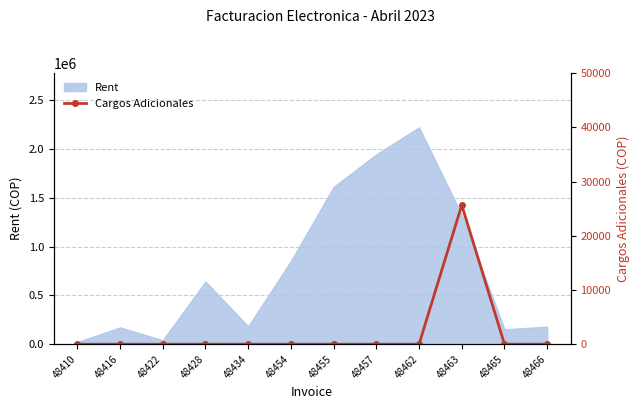

At which label is the value closest to 12832?

48410